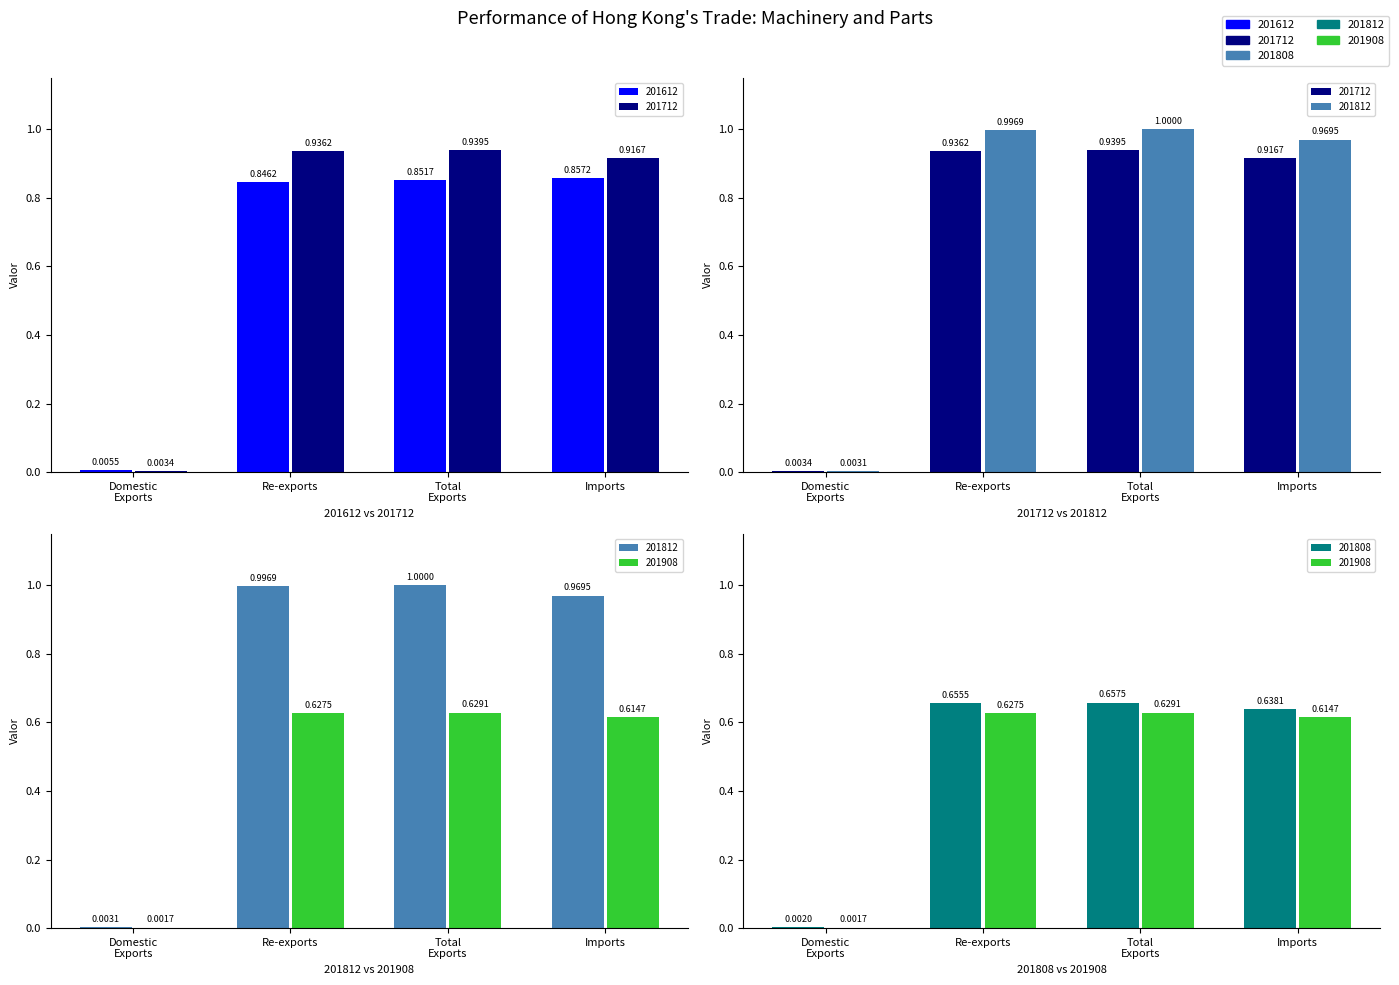

Reading right to left, list all the values displayed in this chart.

201612: 0.9	0.9	0.8	0.0
201712: 0.9	0.9	0.9	0.0
201812: 1.0	1.0	1.0	0.0
201808: 0.6	0.7	0.7	0.0
201908: 0.6	0.6	0.6	0.0